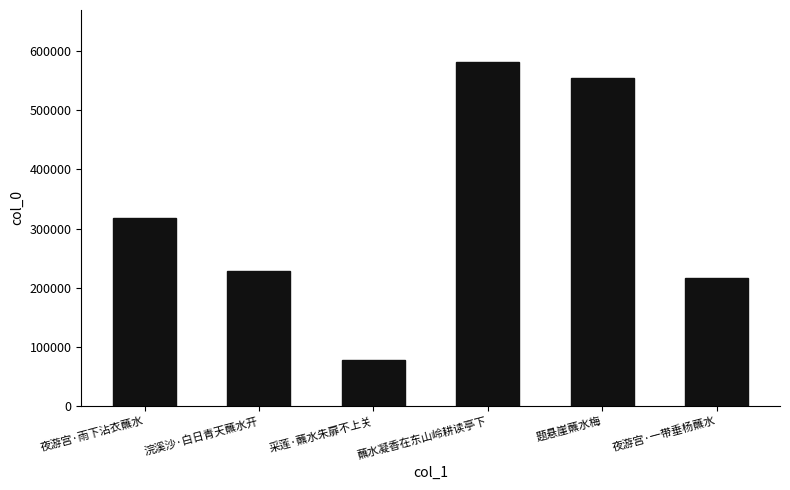

Approximately how many times larger is the value at 夜游宫·雨下沾衣蘸水 compared to 采莲·蘸水朱扉不上关?

4.1